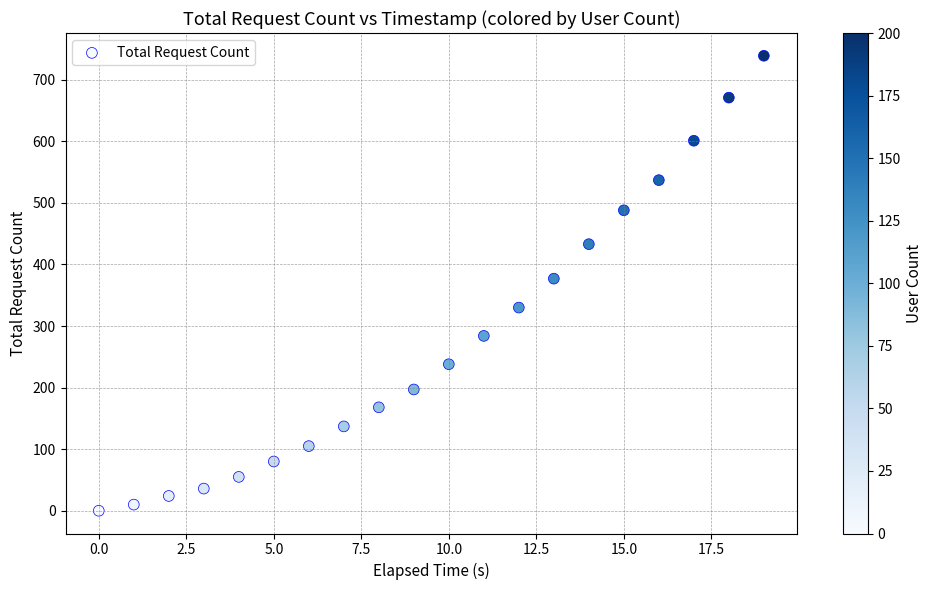

What is the range of Y values (max minus min)?

739